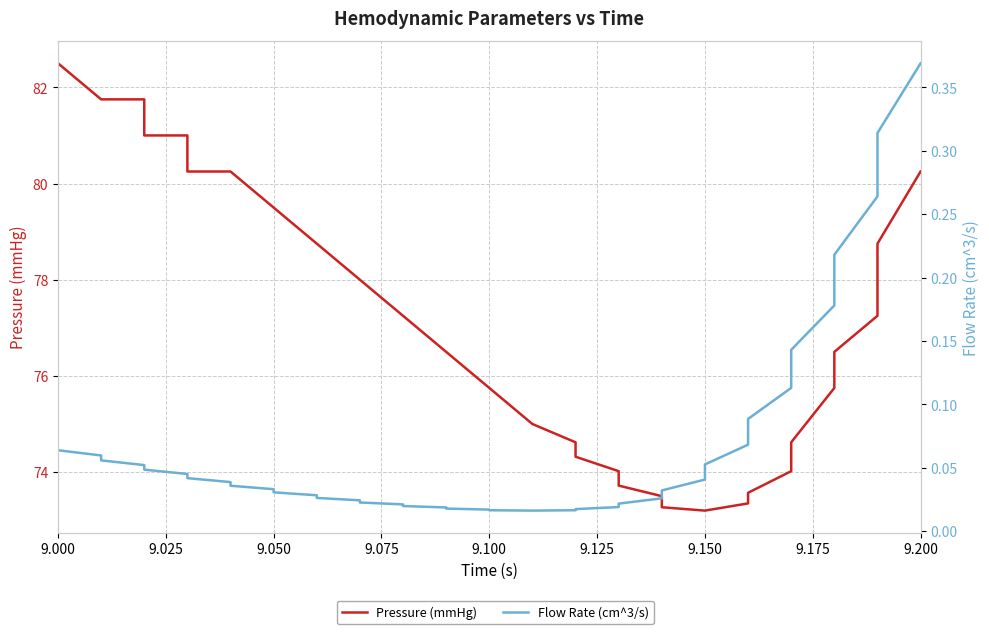

Which series has the largest total across all categories?

Pressure (mmHg)